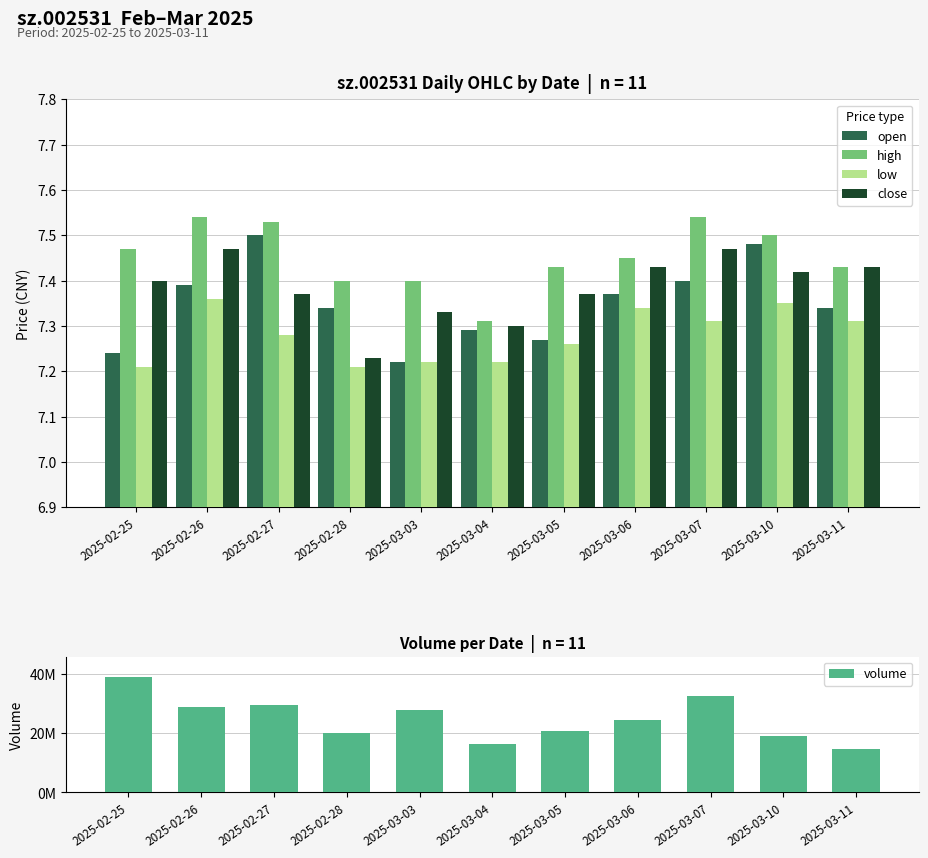

Which category has the highest value in the low series?

2025-02-26